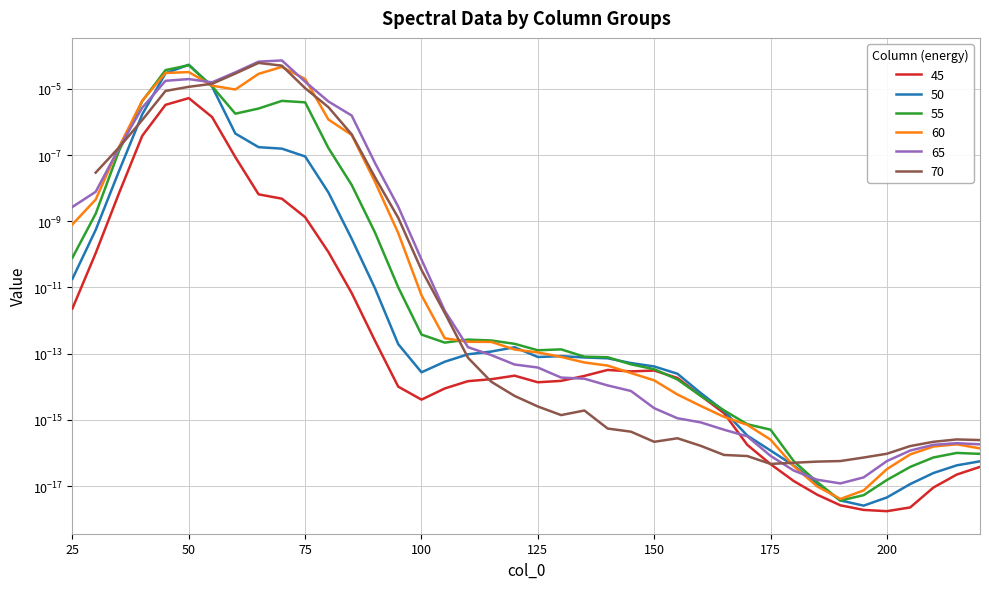

At which label does 60 reach its minimum?

190